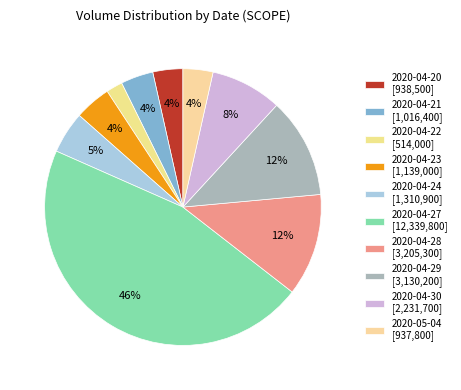

Is it true that 2020-04-27 is 46% of the pie?

True